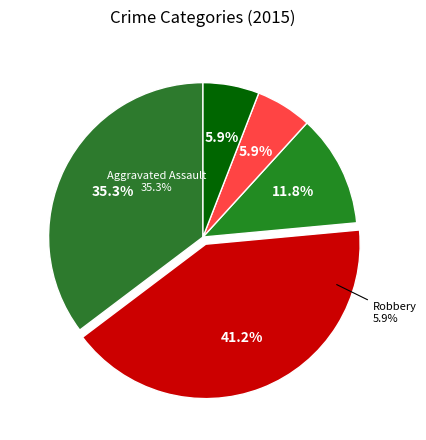

Is it true that Homicide is 6% of the pie?

True